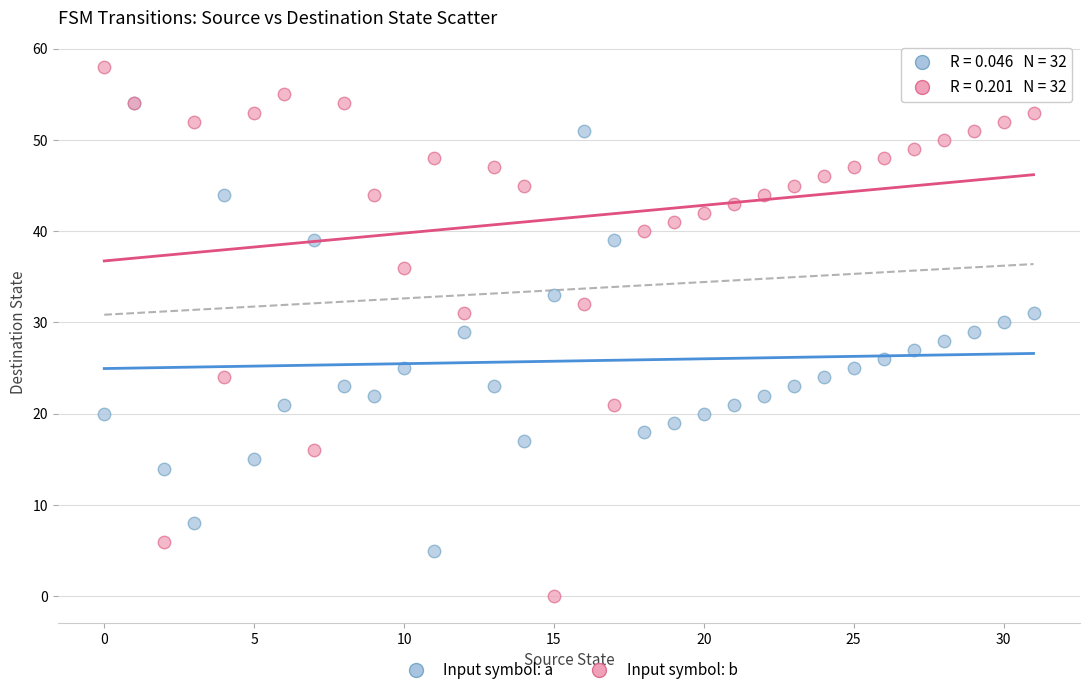

What are all the series names shown in the legend?

Input symbol: a, Input symbol: b